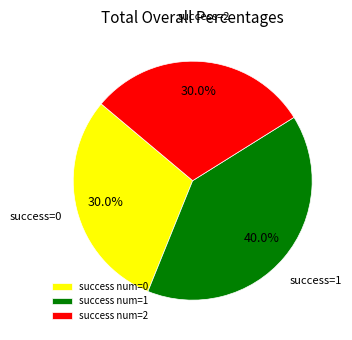

Which has a higher value, success num=2 or success num=1?

success num=1